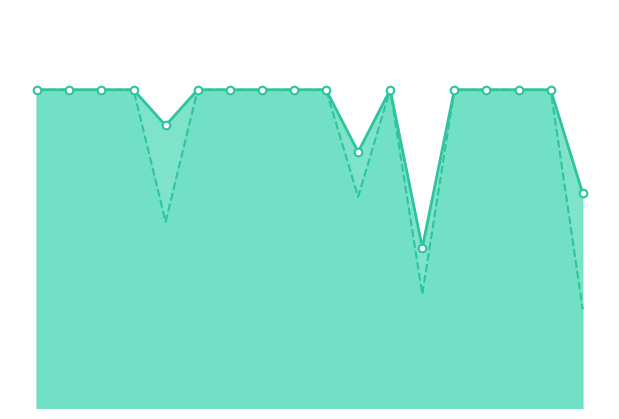

What are all the series names shown in the legend?

instspeed, avgspeed